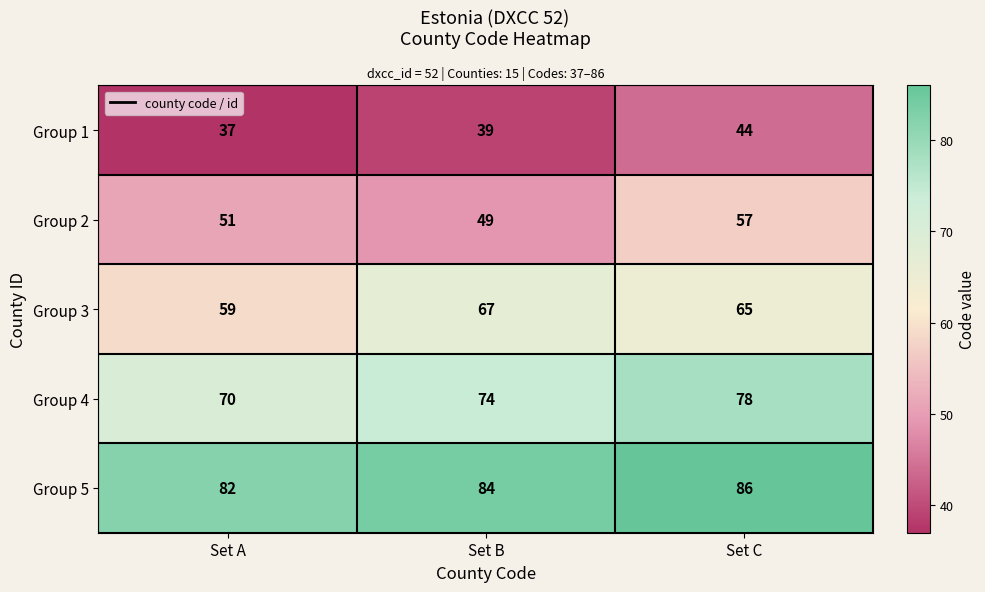

Rank the series at Set A from highest to lowest value.

Group 5, Group 4, Group 3, Group 2, Group 1